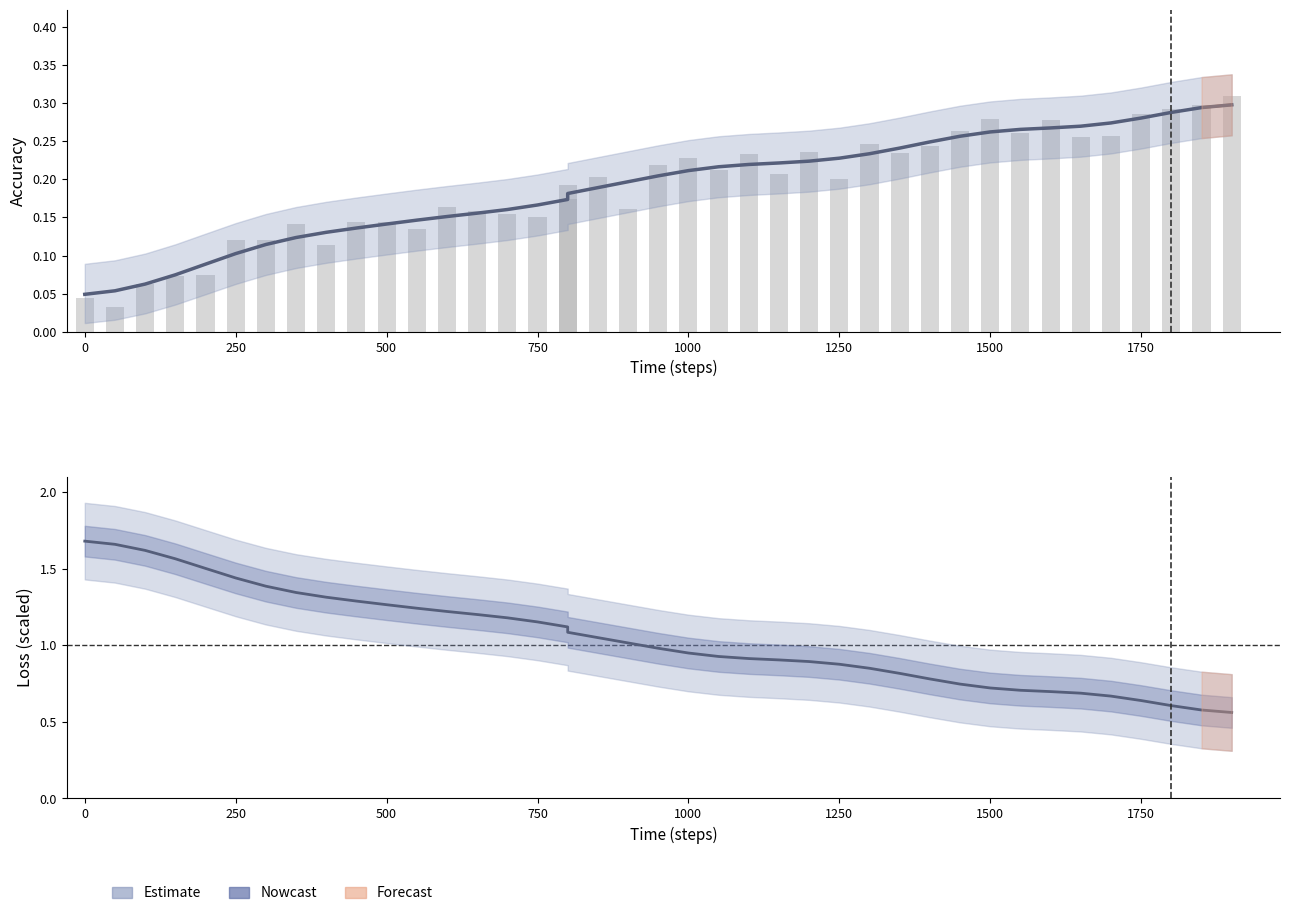

What is the sum of all accuracy values?

7.6